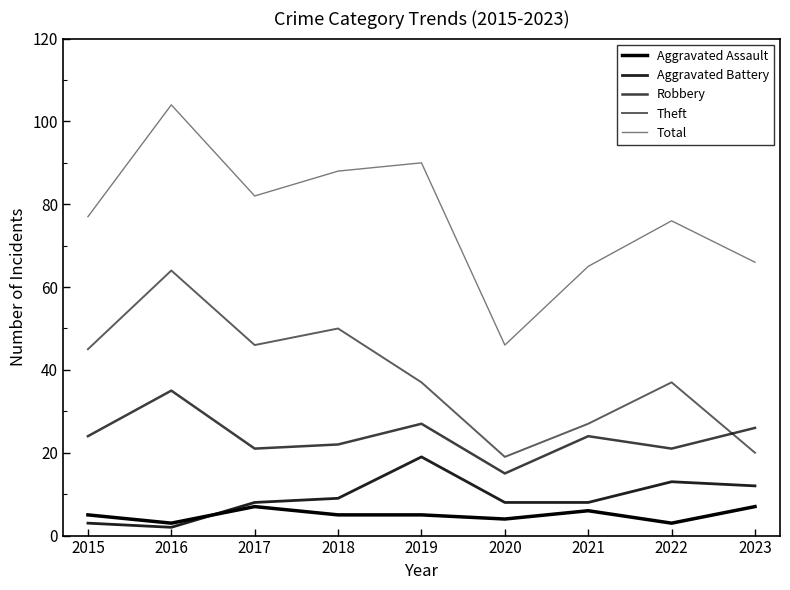

How many values in the Robbery series are below 24?

4